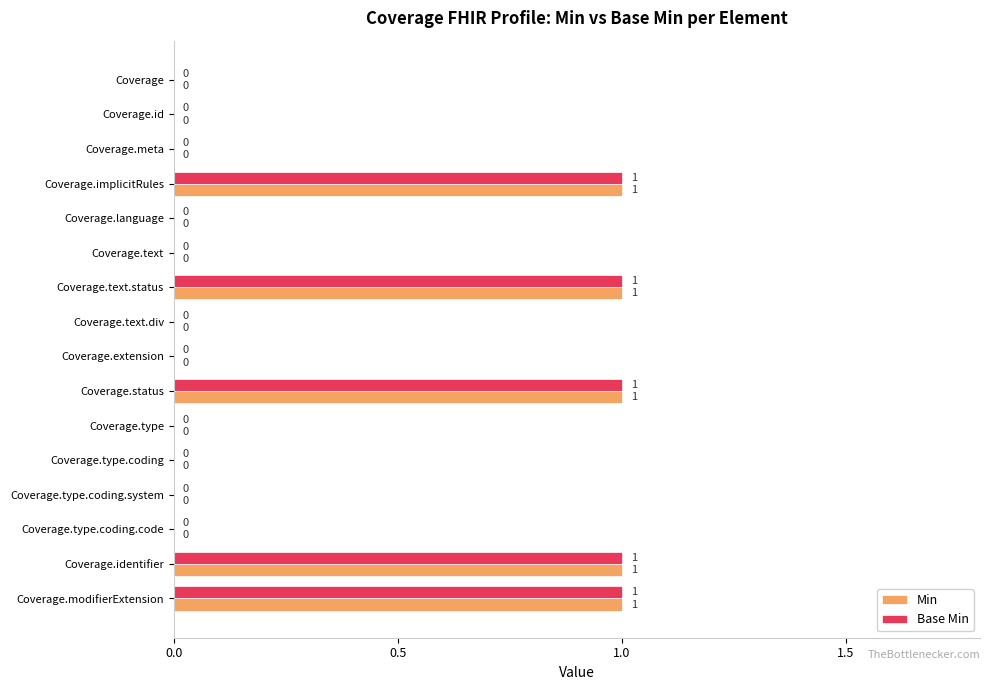

What is the sum of all Min values?

5